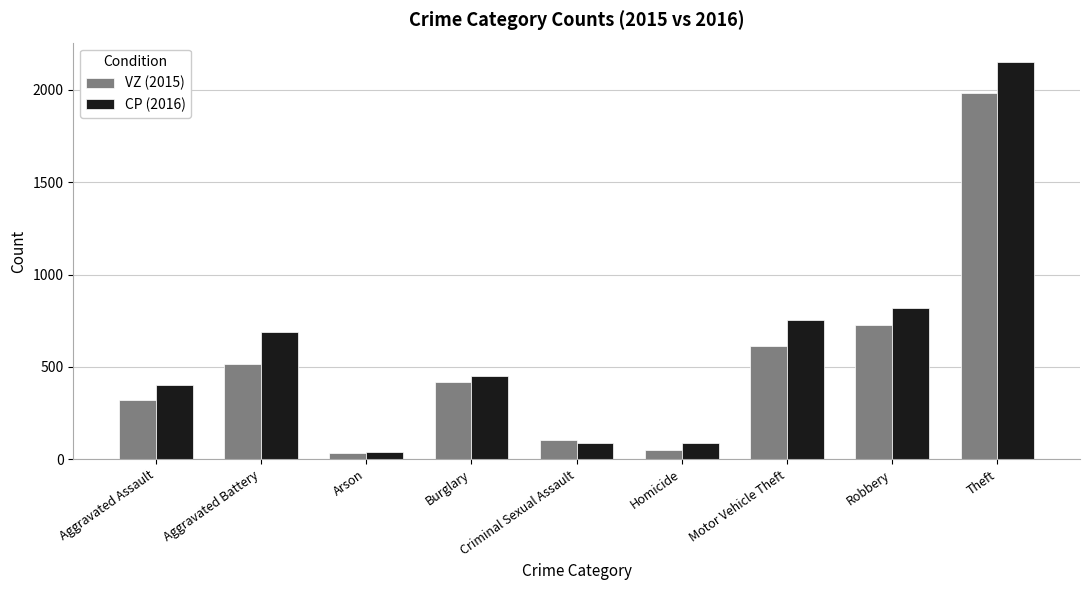

What are all the series names shown in the legend?

VZ (2015), CP (2016)